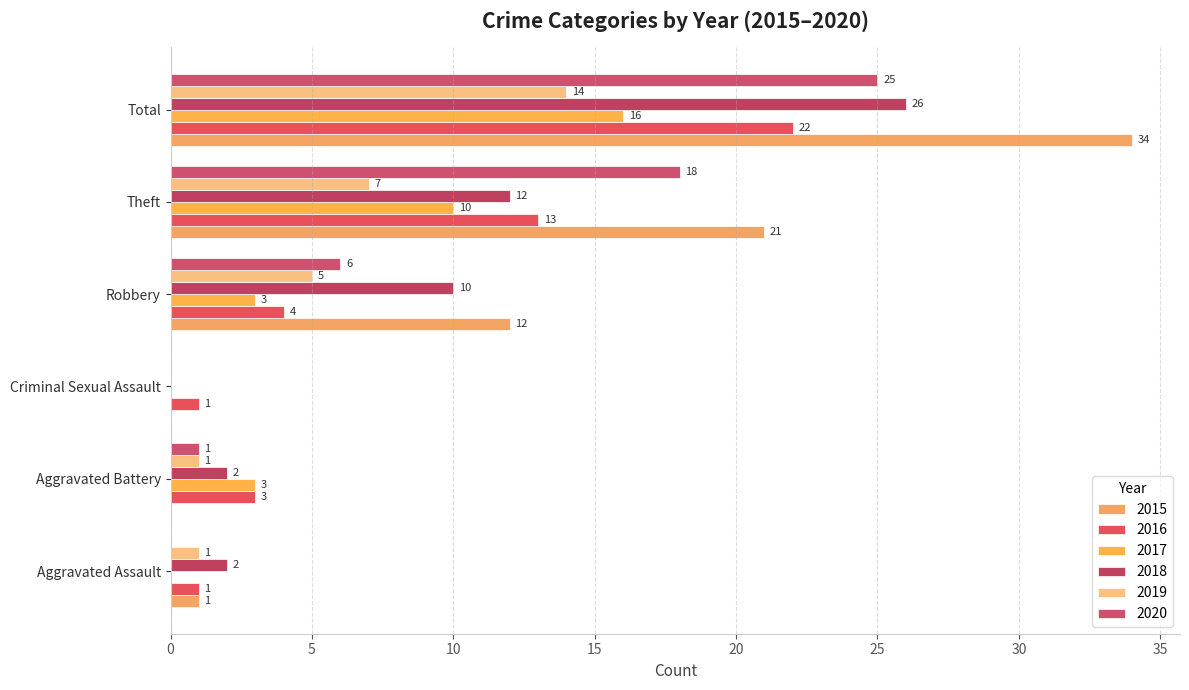

How many positive values does the 2020 series have?

4